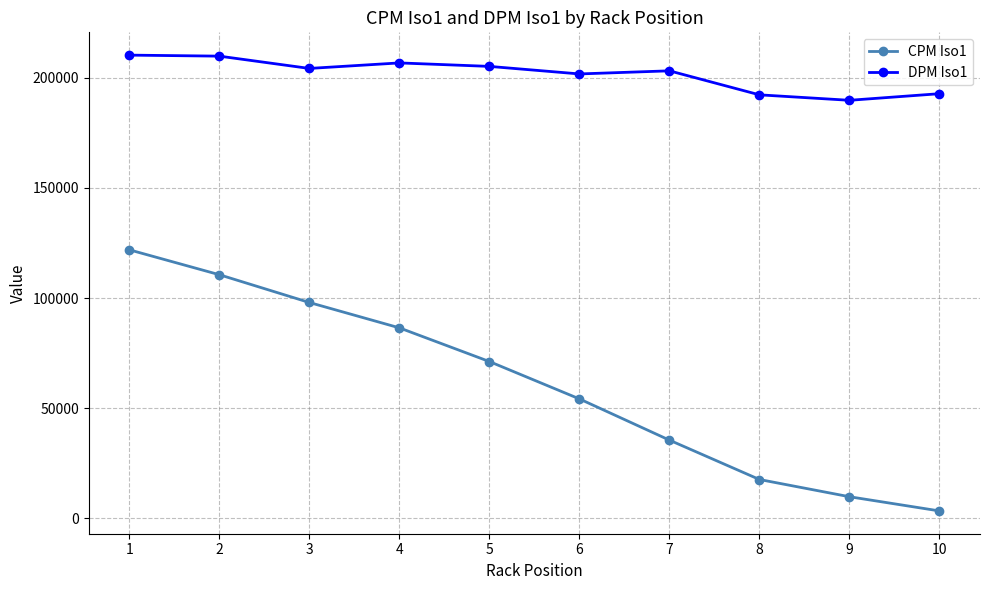

What is the minimum value for DPM Iso1?

189833.4